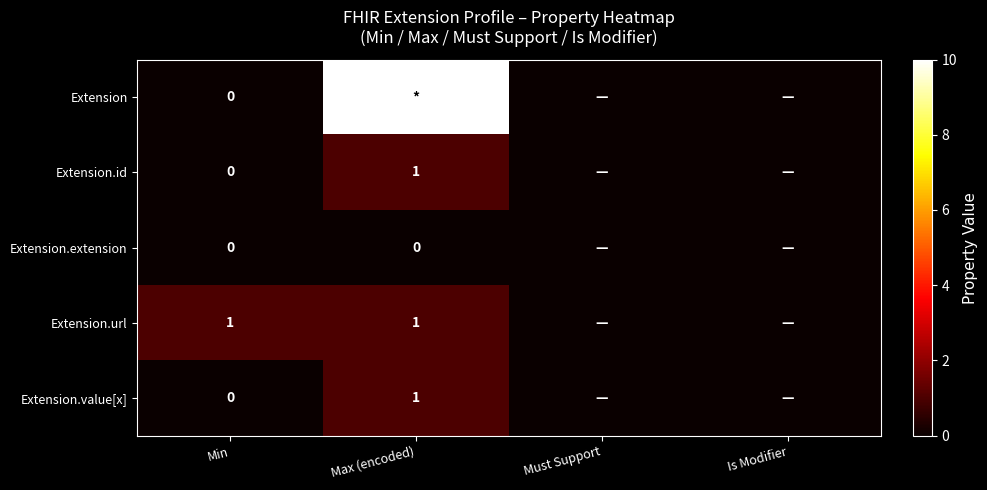

The value of Extension.id at Max (encoded) is 2. True or false?

False